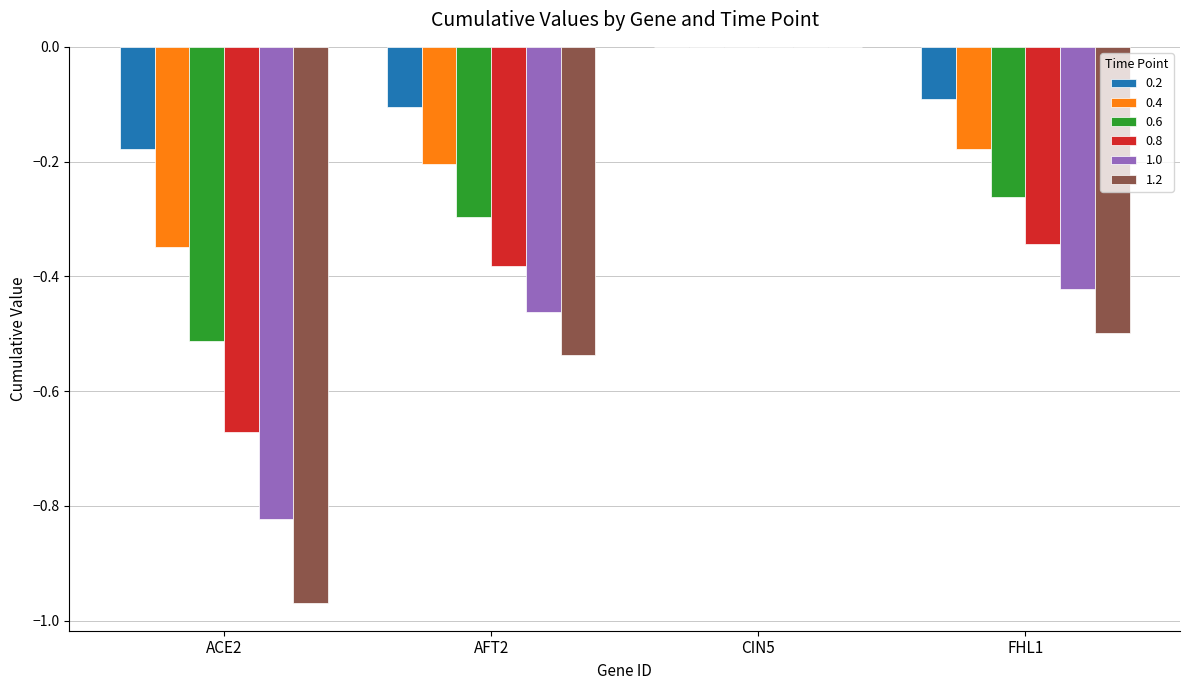

What is the sum of all 1.0 values?

-1.7